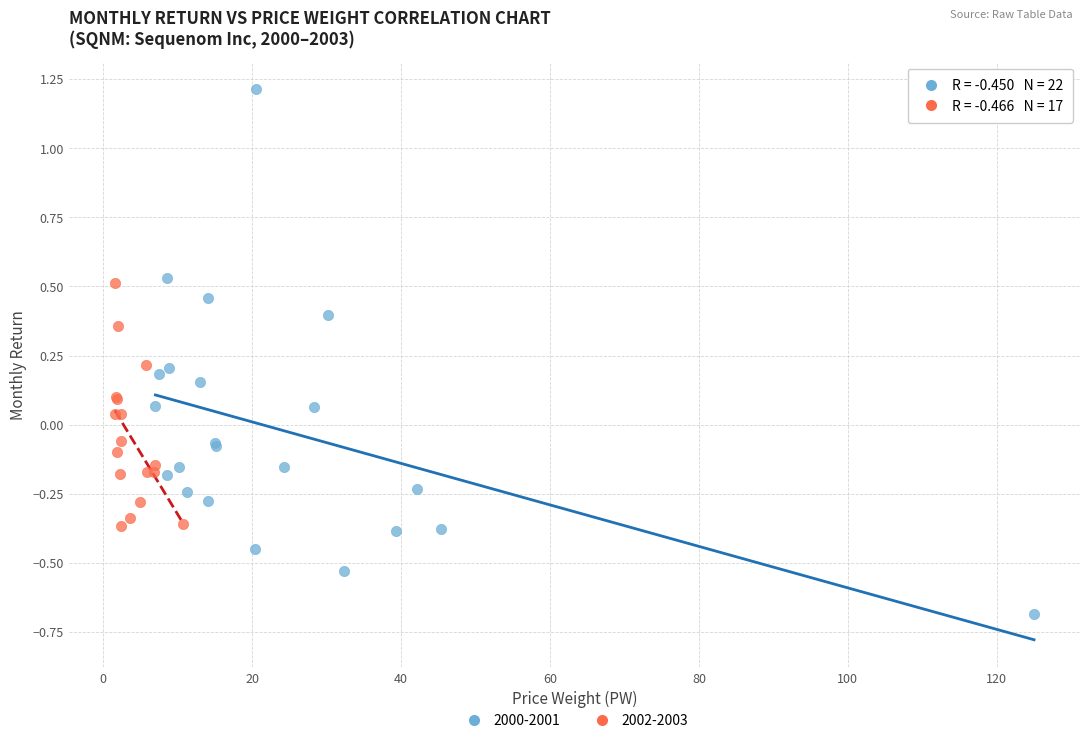

Which series has the widest spread of Y values?

2000-2001